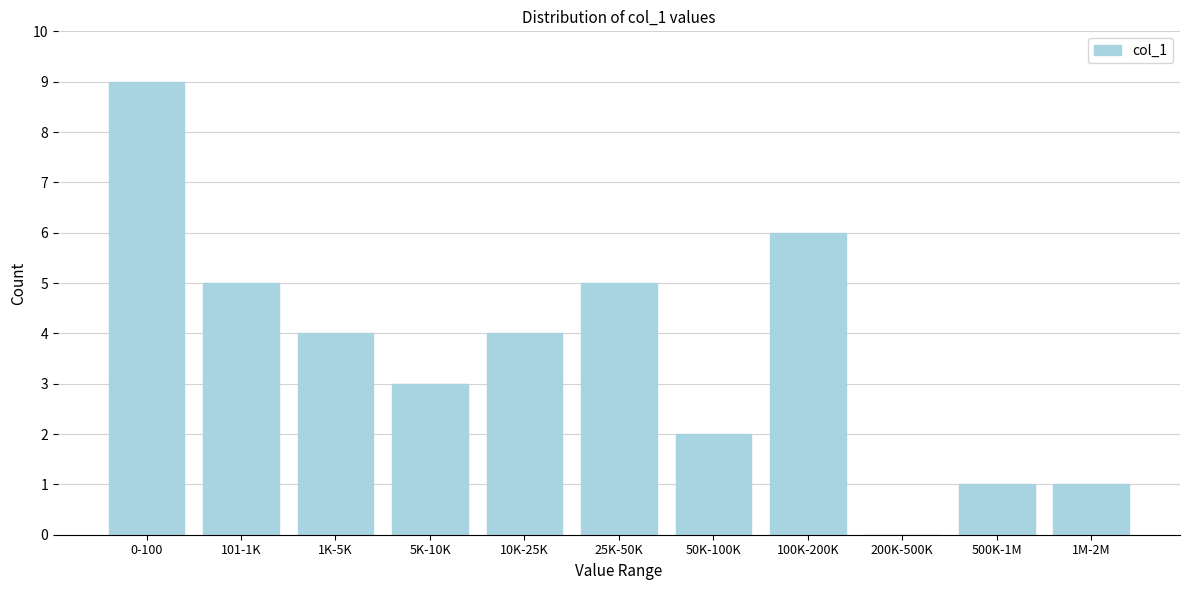

Reading left to right, transcribe all the data shown in this chart.

0-100=9	101-1K=5	1K-5K=4	5K-10K=3	10K-25K=4	25K-50K=5	50K-100K=2	100K-200K=6	200K-500K=0	500K-1M=1	1M-2M=1